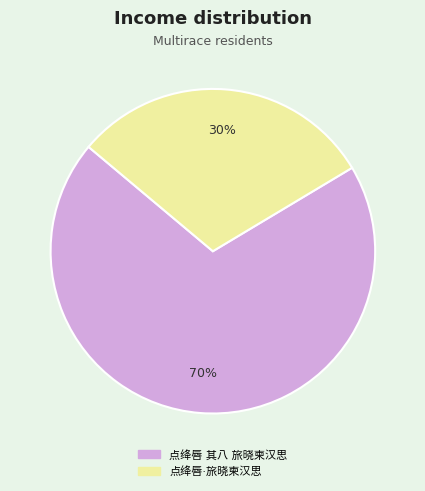

To the nearest percent, what is the average slice percentage?

50%